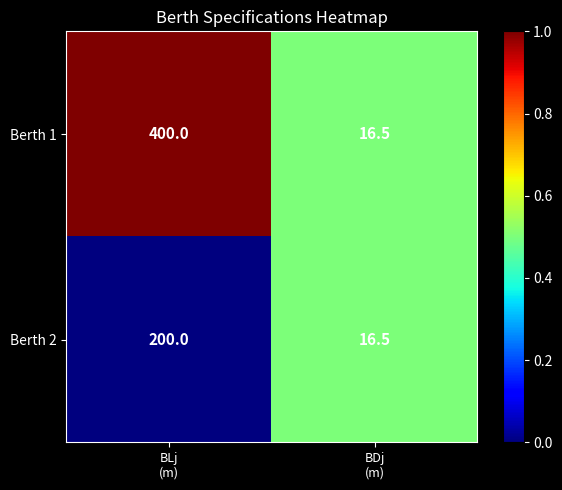

Which series has the largest total across all categories?

Berth 1